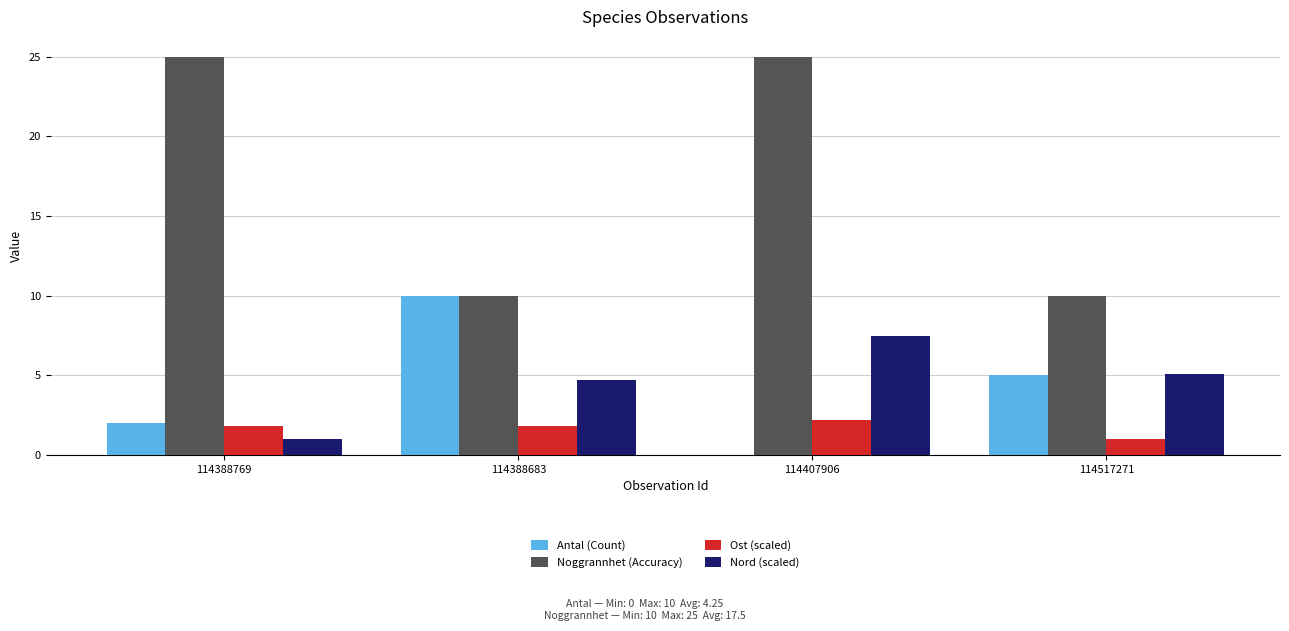

What is the highest value of the Antal (Count) series?

10.0